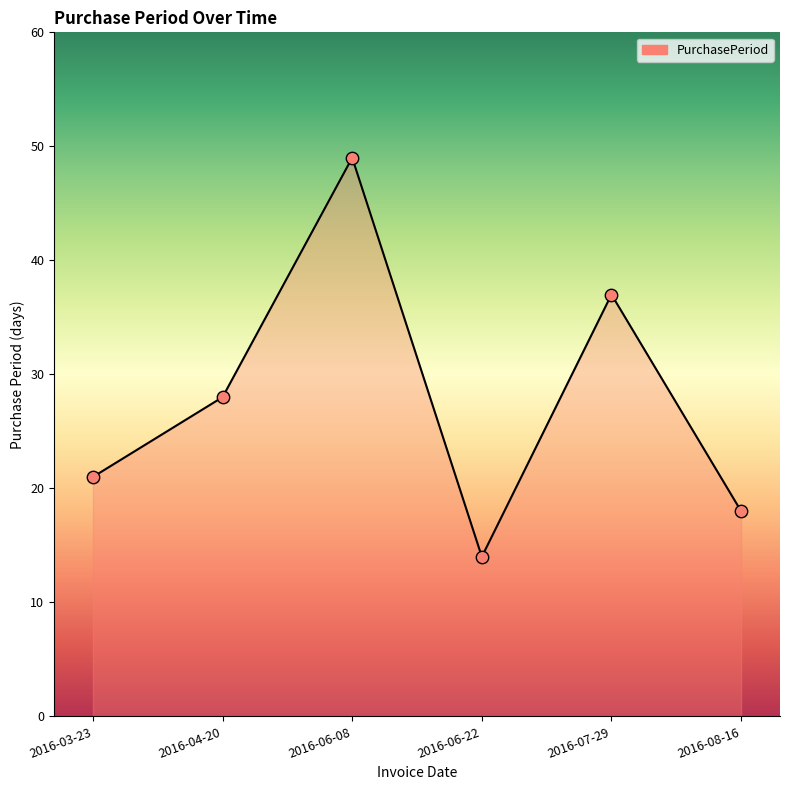

Between 2016-07-29 and 2016-04-20, which is larger?

2016-07-29